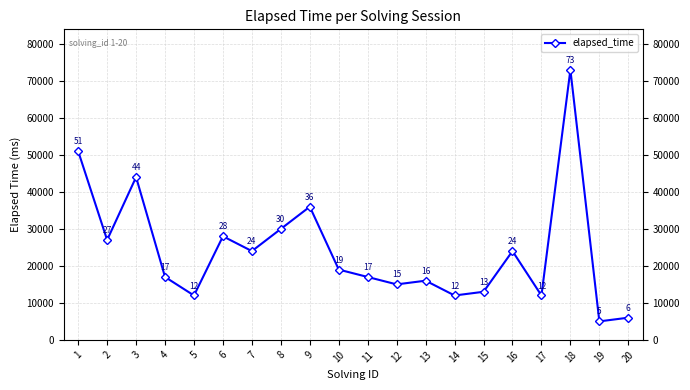

At which label is the value closest to 39000?

9